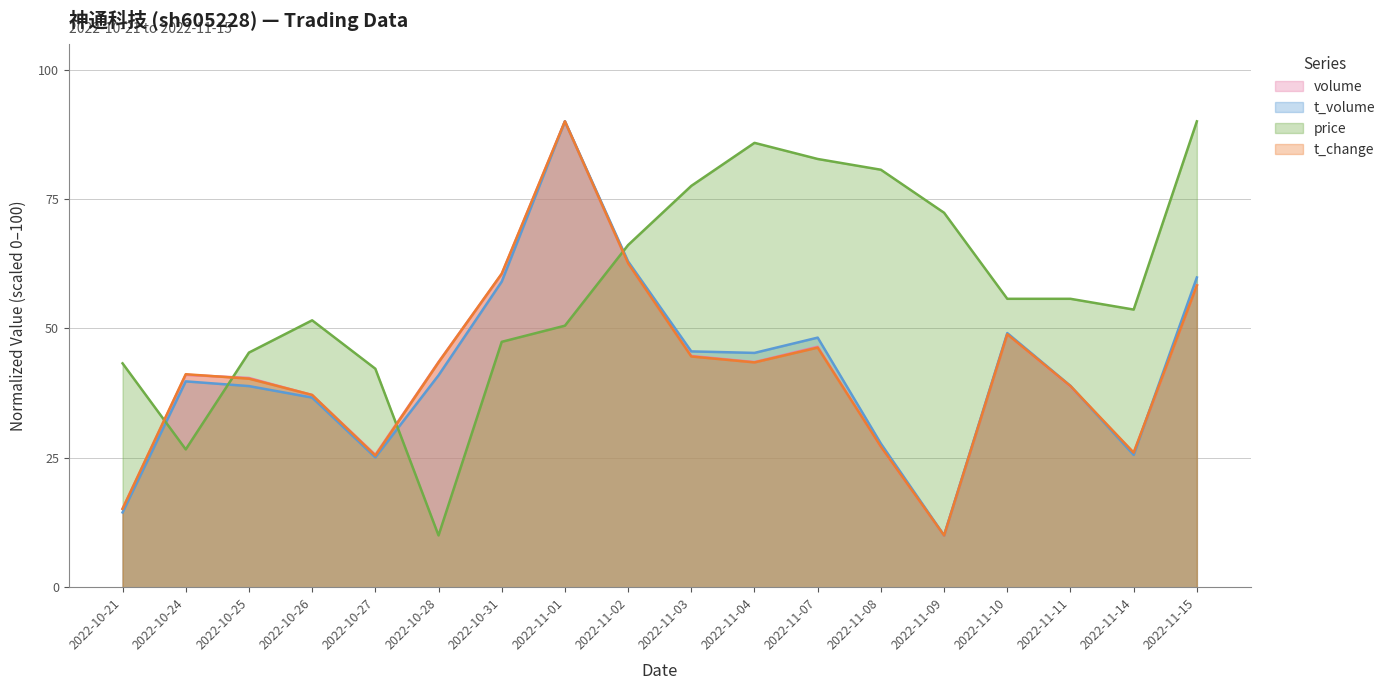

Is it true that t_change equals 90.0 at 2022-11-01?

True